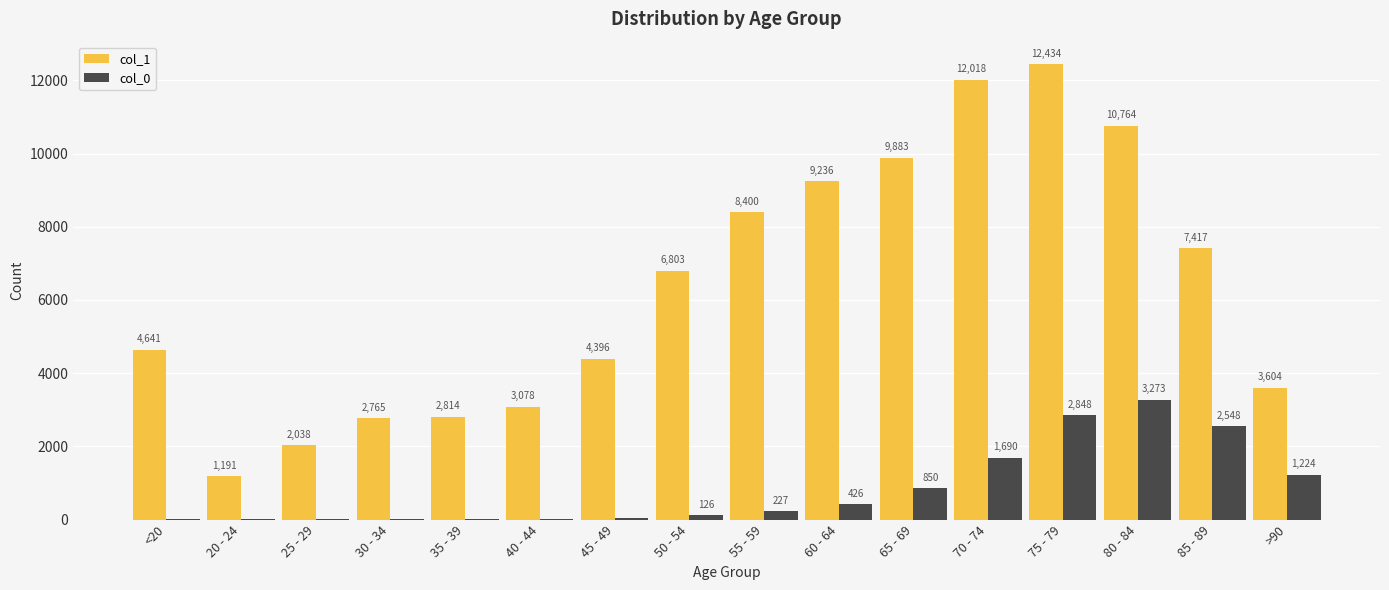

At which category is the sum across all series the highest?

75 - 79